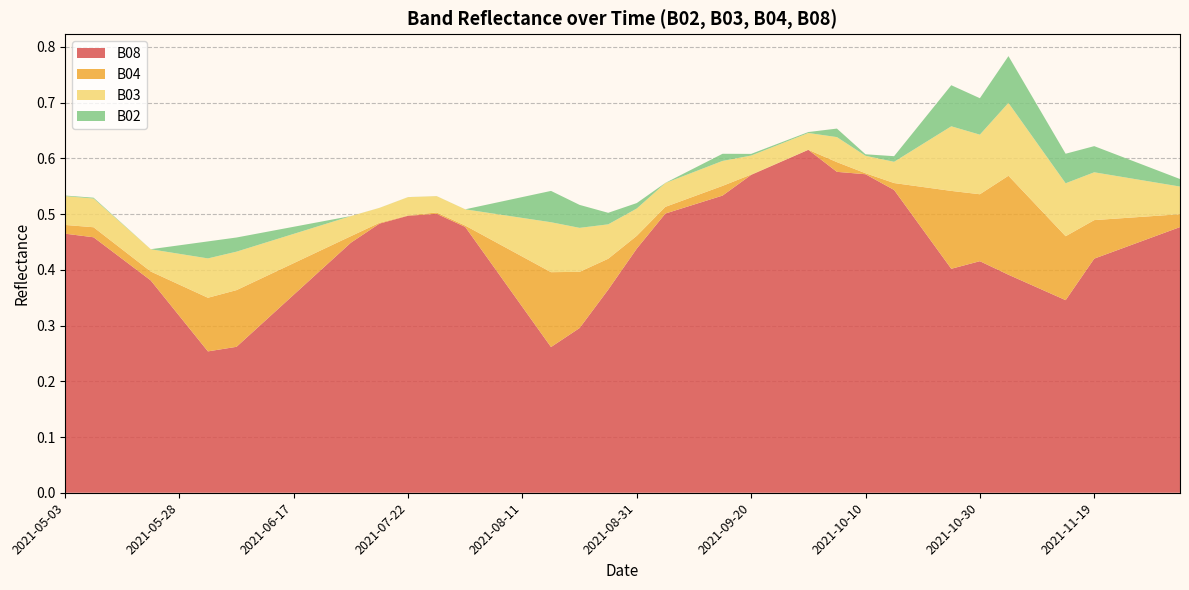

Reading left to right, list all the values displayed in this chart.

B02: 0.0	0.0	0.0	0.0	0.0	0.0	0.0	0.0	0.0	0.0	0.0	0.0	0.0	0.0	0.0	0.0	0.0	0.1	0.0	0.0	0.0	0.0	0.0	0.0	0.0	0.0	0.0	0.0	0.0	0.0	0.0	0.1	0.1	0.1	0.1	0.1	0.0	0.0	0.0	0.0
B03: 0.1	0.1	0.0	0.0	0.1	0.1	0.1	0.1	0.1	0.0	0.0	0.0	0.0	0.0	0.0	0.0	0.1	0.1	0.1	0.1	0.0	0.0	0.0	0.0	0.0	0.0	0.0	0.0	0.0	0.0	0.1	0.1	0.1	0.1	0.1	0.1	0.1	0.1	0.1	0.0
B04: 0.0	0.0	0.0	0.0	0.1	0.1	0.1	0.1	0.1	0.0	0.0	0.0	0.0	0.0	0.0	0.0	0.1	0.1	0.1	0.1	0.0	0.0	0.0	0.0	0.0	0.0	0.0	0.0	0.0	0.0	0.1	0.1	0.1	0.2	0.1	0.1	0.1	0.1	0.0	0.0
B08: 0.5	0.5	0.4	0.4	0.3	0.3	0.3	0.3	0.4	0.4	0.4	0.5	0.5	0.5	0.5	0.4	0.3	0.3	0.3	0.4	0.4	0.5	0.5	0.5	0.6	0.6	0.6	0.6	0.6	0.5	0.5	0.4	0.4	0.4	0.4	0.3	0.4	0.4	0.5	0.5